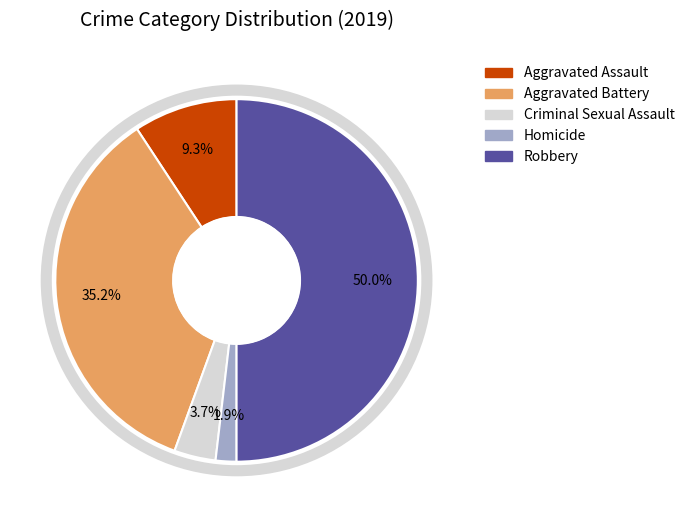

Between Aggravated Assault and Aggravated Battery, which is larger?

Aggravated Battery